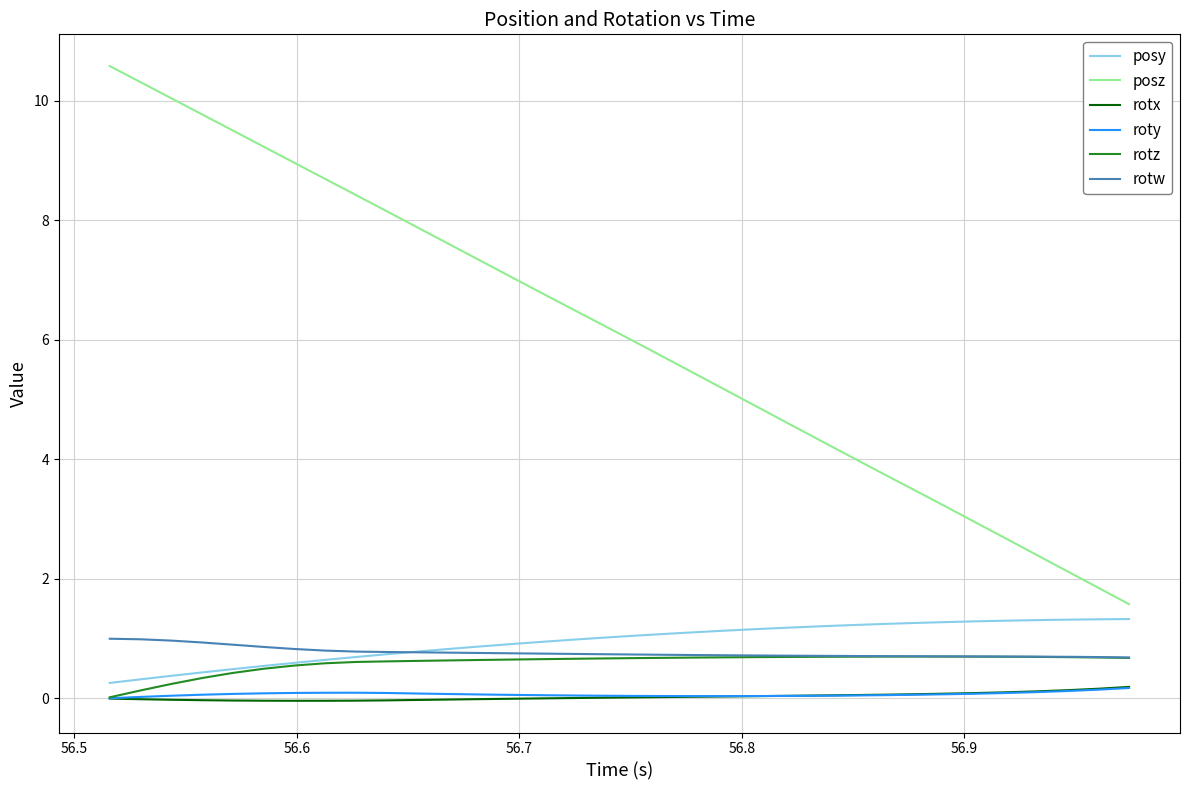

True or false: roty and posy cross at least once.

False